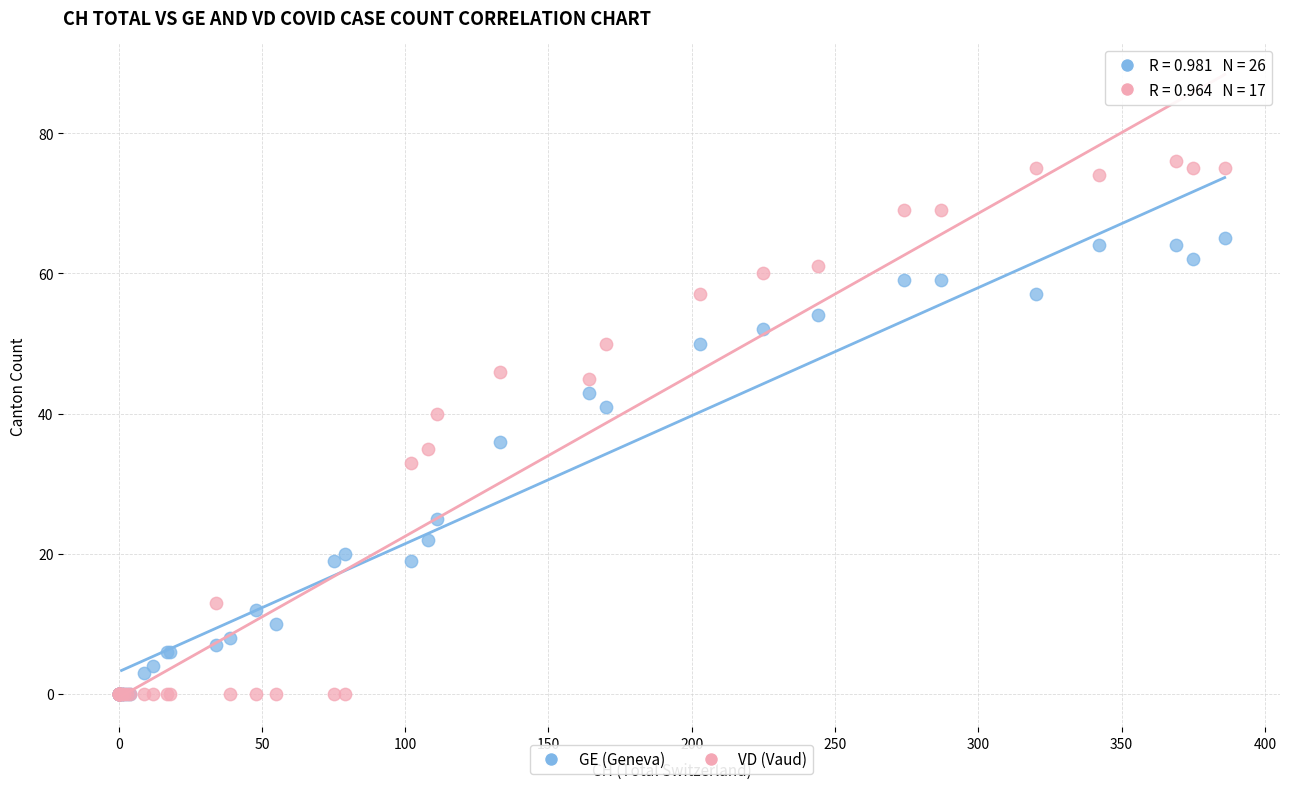

Which series has the widest spread of Y values?

VD (Vaud)